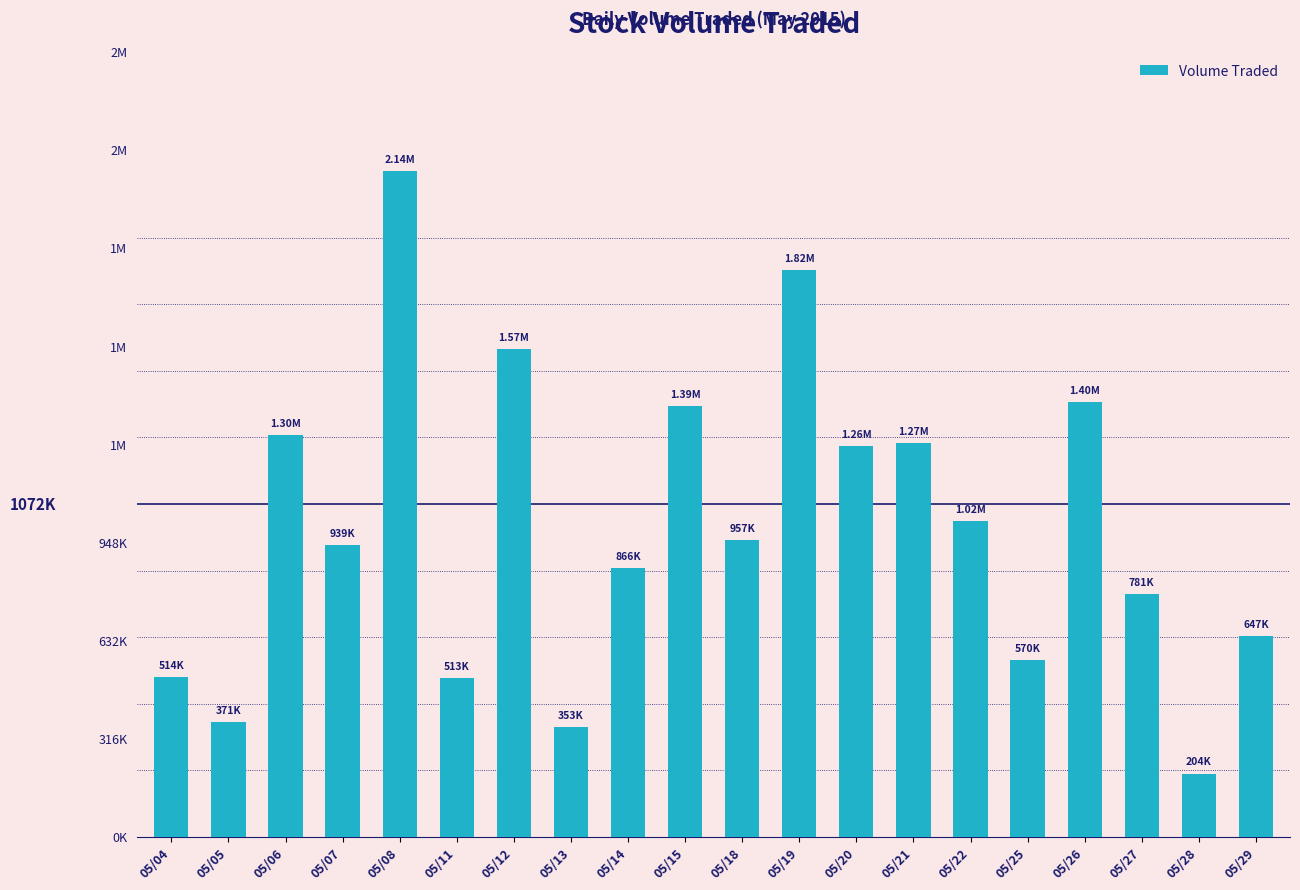

Reading left to right, transcribe all the data shown in this chart.

514100	371000	1295500	938800	2144200	512900	1571600	353300	865800	1387700	956700	1824500	1259500	1268600	1018000	570000	1399900	781000	203800	647300